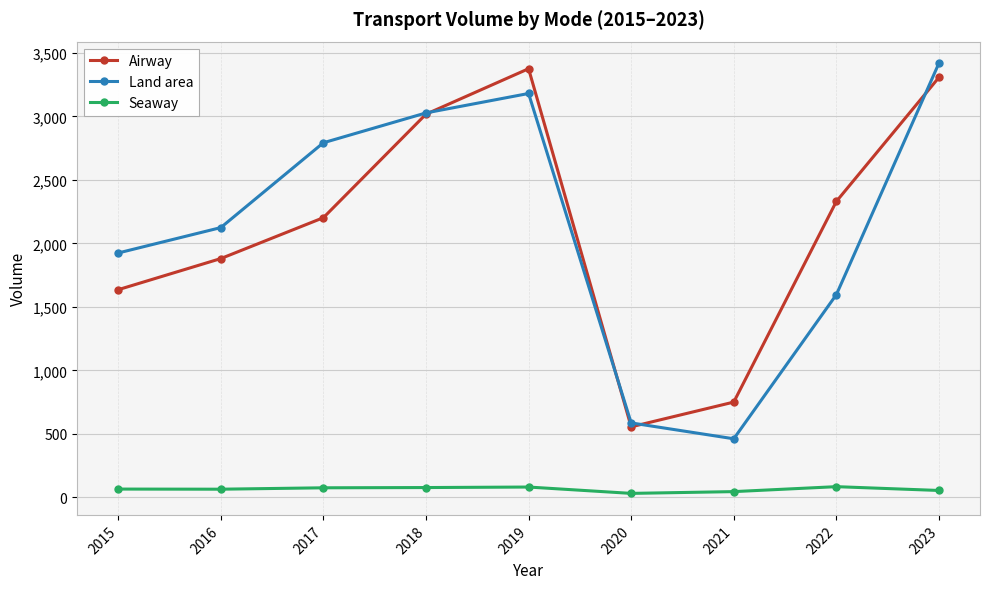

What is the lowest value of the Airway series?

556